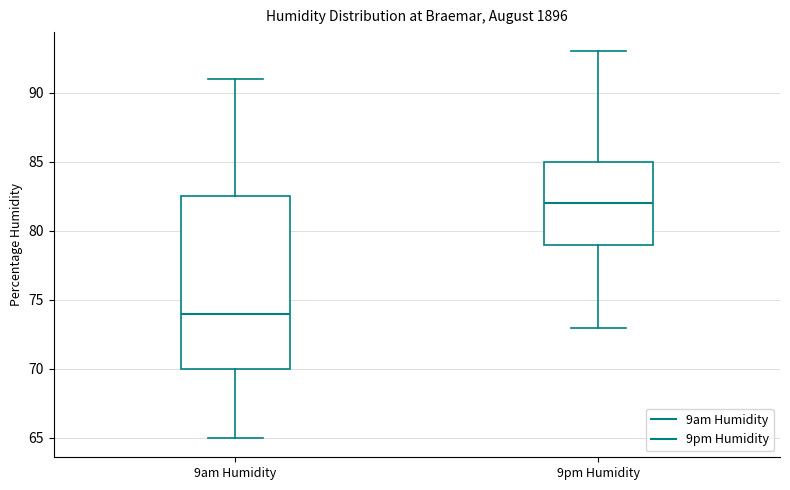

Reading left to right, read every box against the y-axis: the position of its median line, the range the box covers, and the ends of its whiskers. The values are not printed on the chart, so give them approximately, as read against the axis.

9am Humidity: median 74.0, box 70.0 to 82.5, whiskers 65.0 to 91.0
9pm Humidity: median 82.0, box 79.0 to 85.0, whiskers 73.0 to 93.0